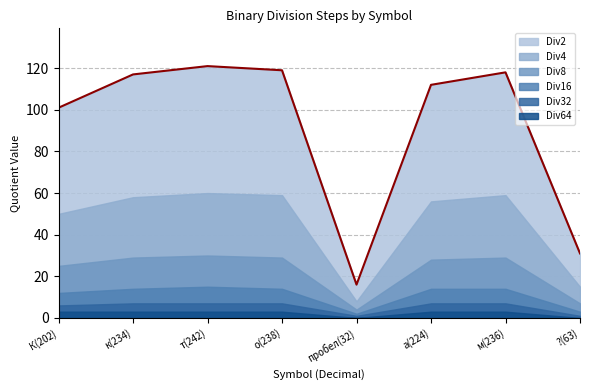

Between т(242) and к(234), which is larger?

т(242)